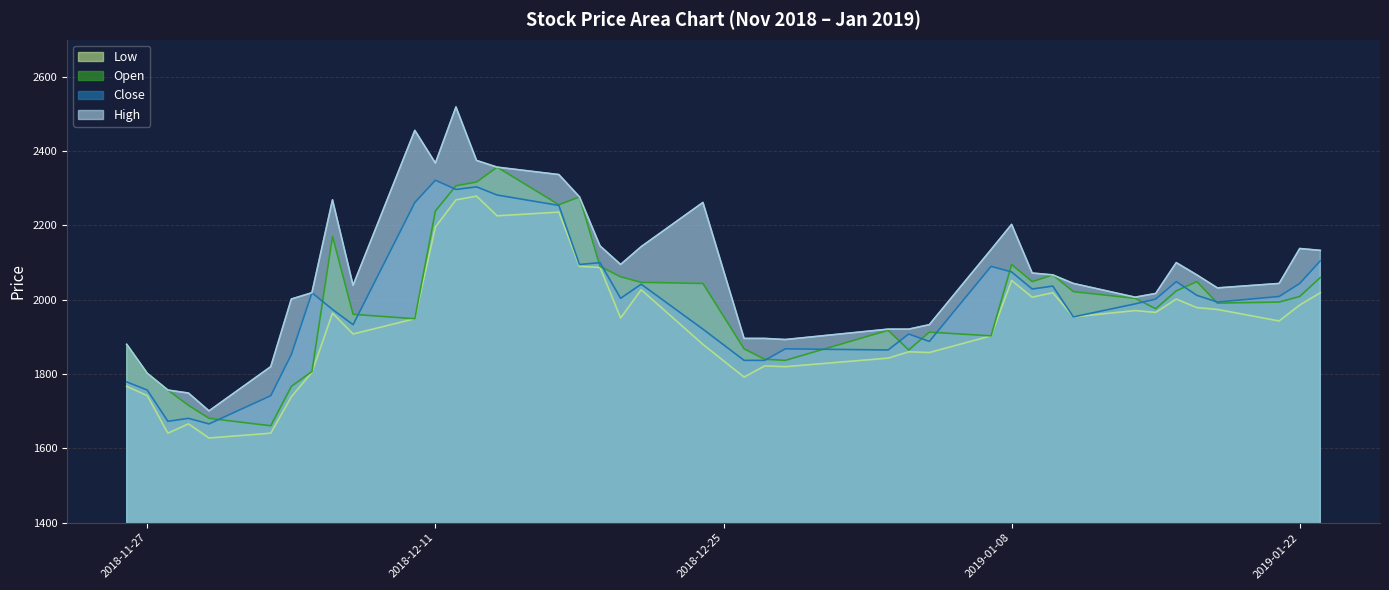

How many data points in Close are above 2004?

19